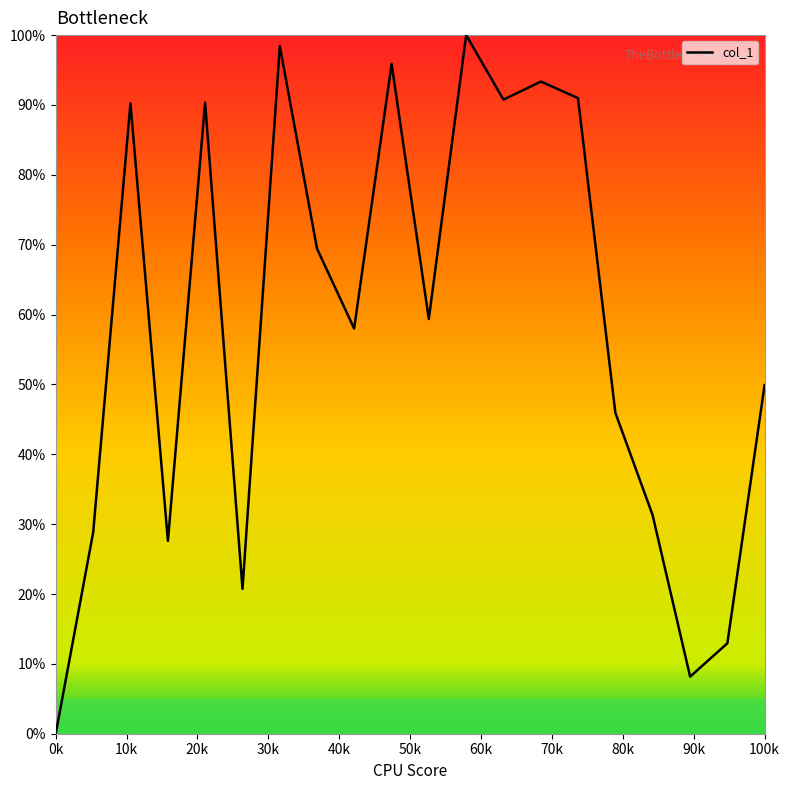

What is the greatest value displayed?

100.0